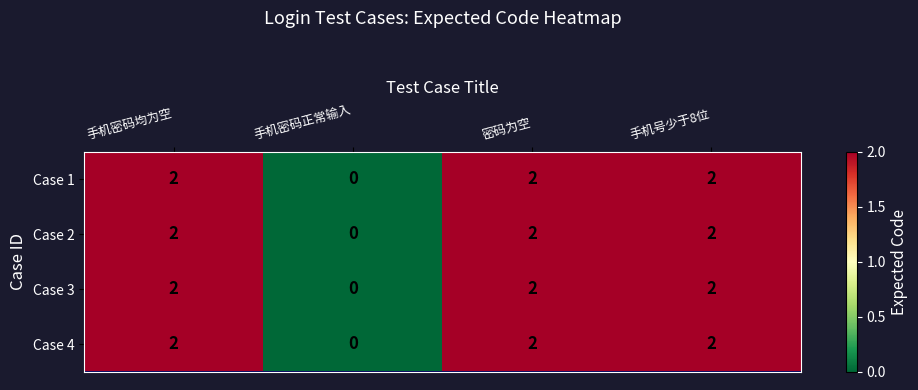

What is the maximum value shown in the chart?

2